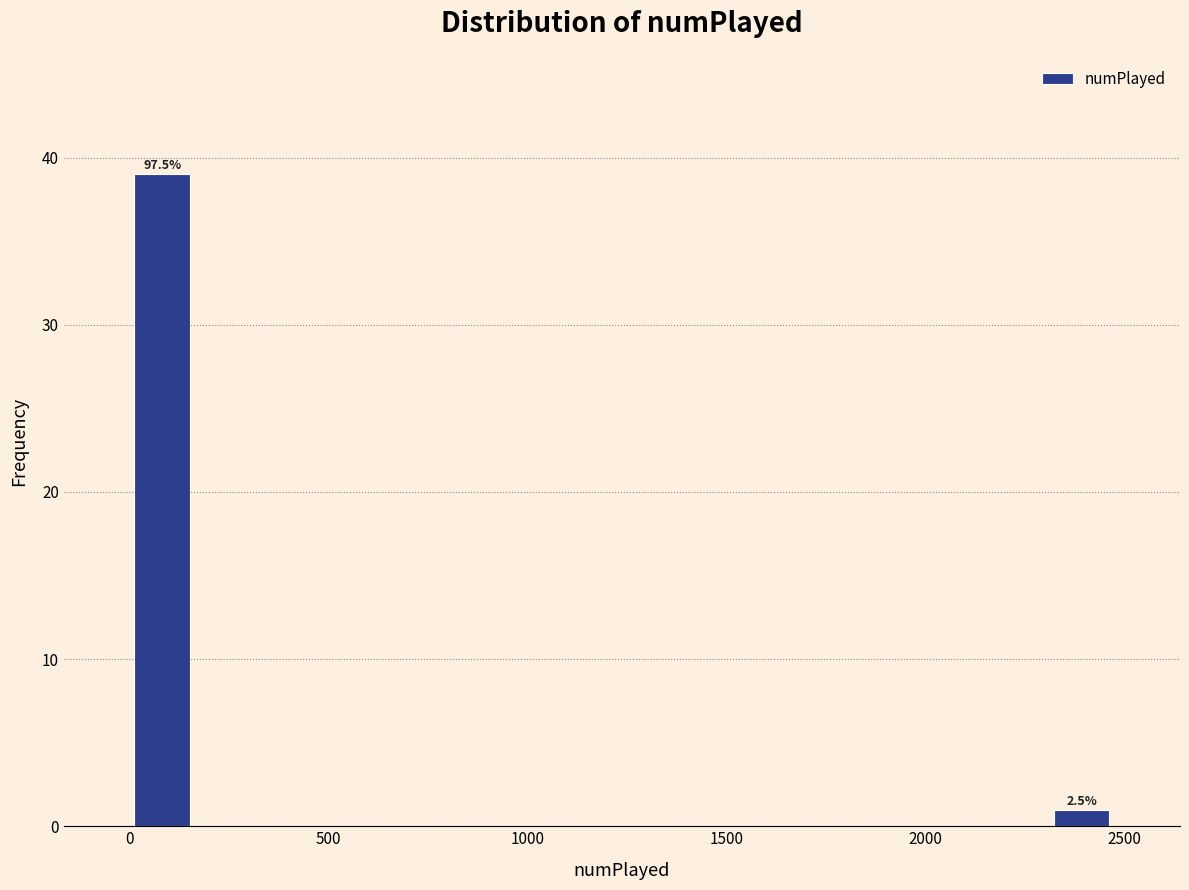

Around what value on the x-axis is the tallest bar? Give the approximate position of its centre, as read against the axis.

100